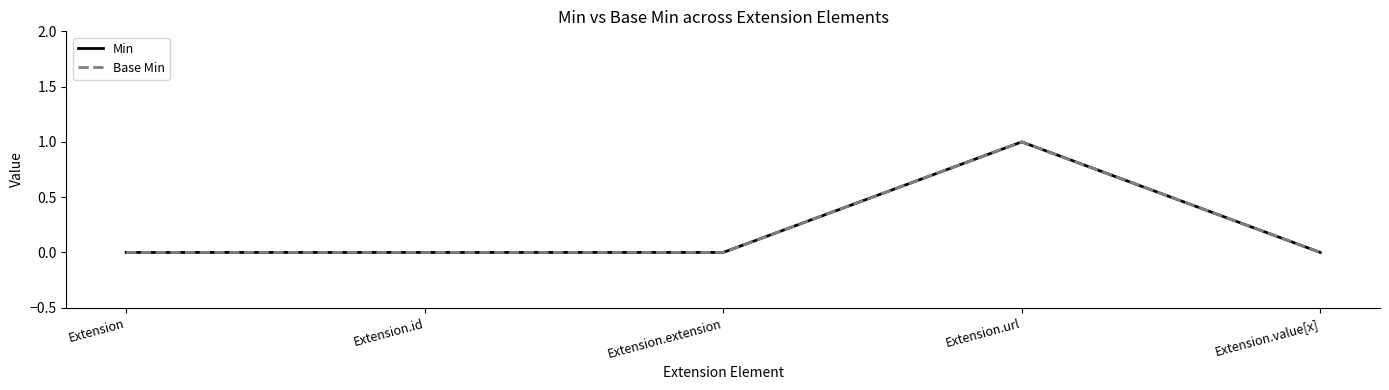

Where is the first local maximum for Base Min?

Extension.url